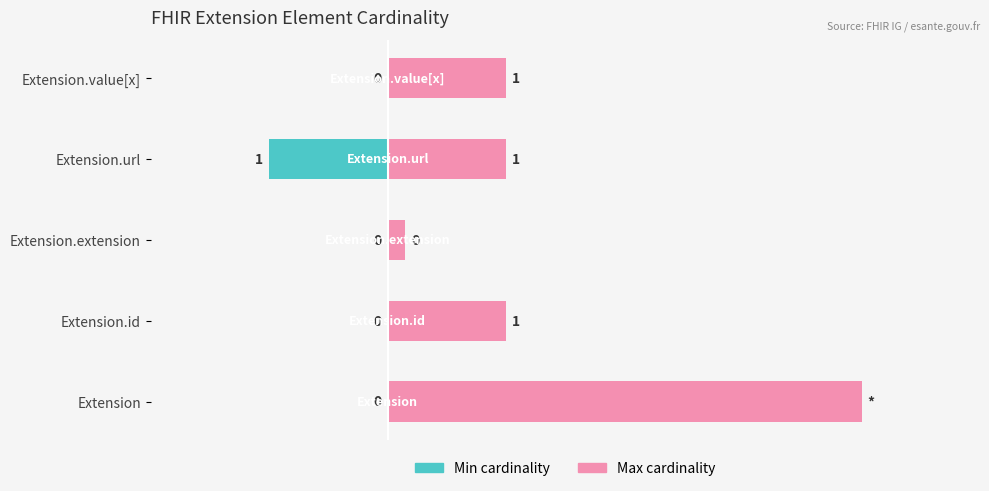

The value of Min (left endpoint) at Extension.value[x] is 0.5. True or false?

False